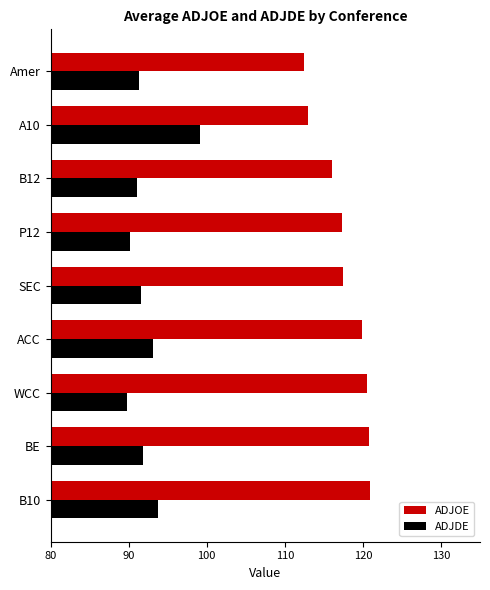

List the series in order of their peak value, highest first.

ADJOE, ADJDE